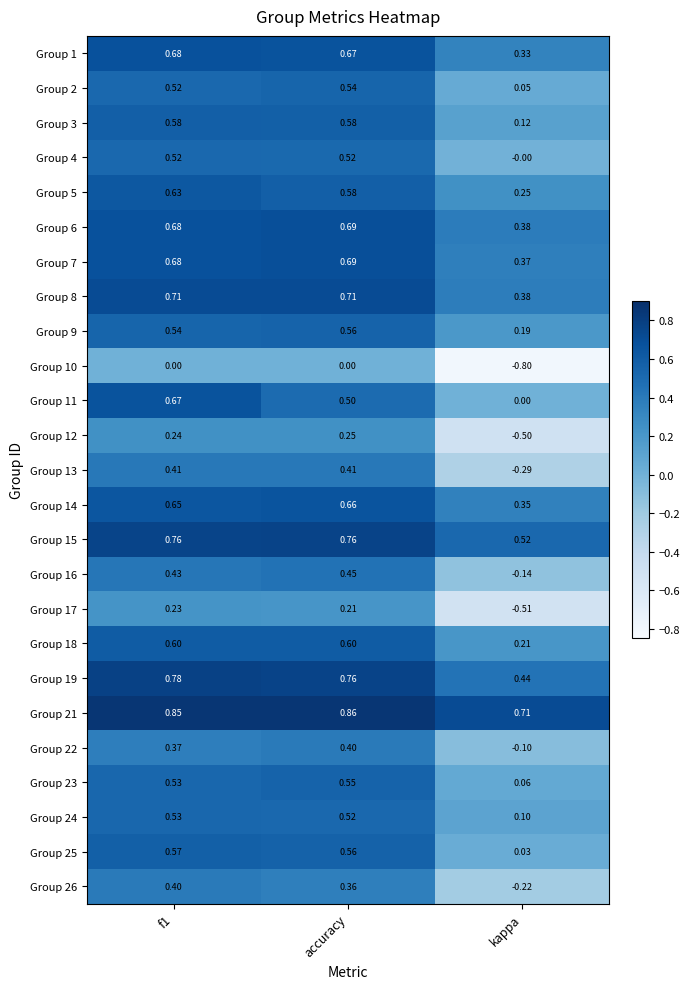

How many series are shown in this chart?

25